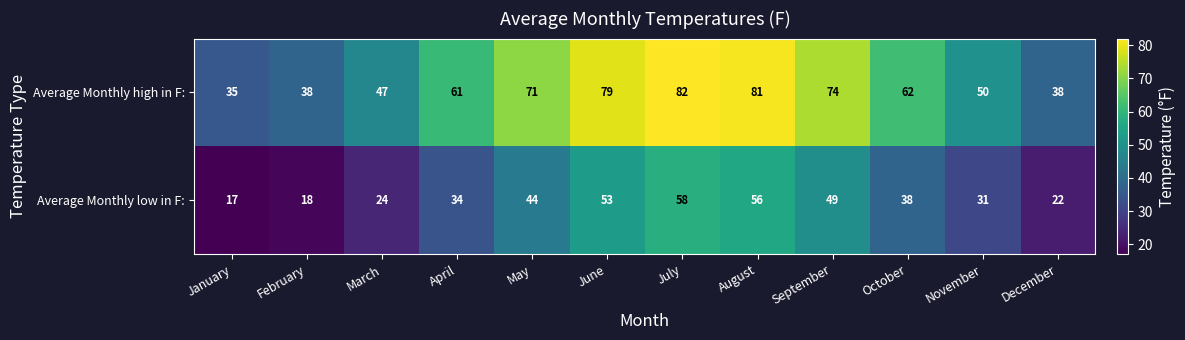

What is the approximate value of Average Monthly high in F: at April, to the nearest 10?

60